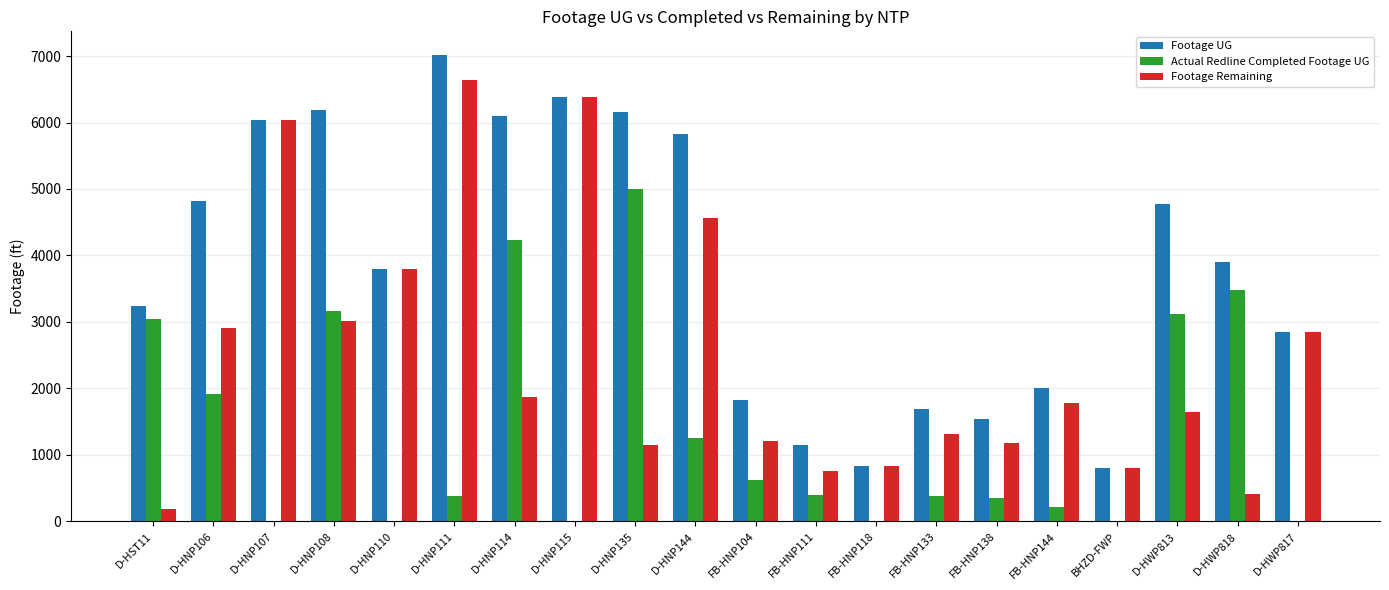

Count the number of categories in the chart.

20